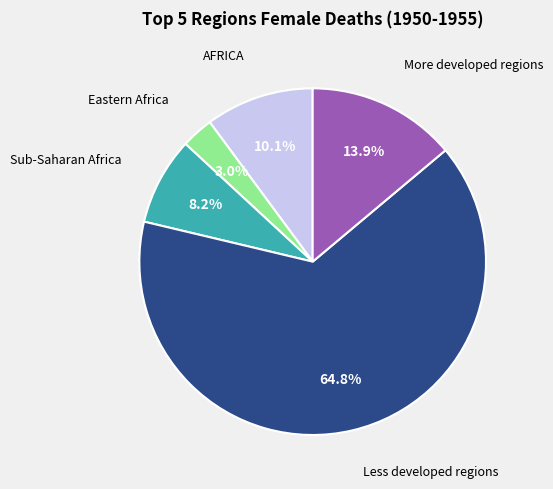

Which slice represents more than half of the pie?

Less developed regions